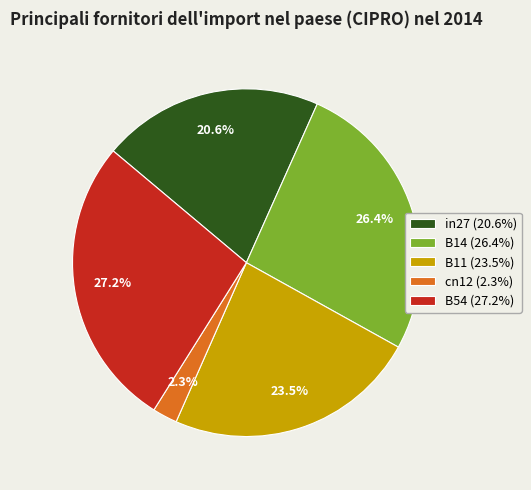

Is there any slice that represents more than half of the pie?

No